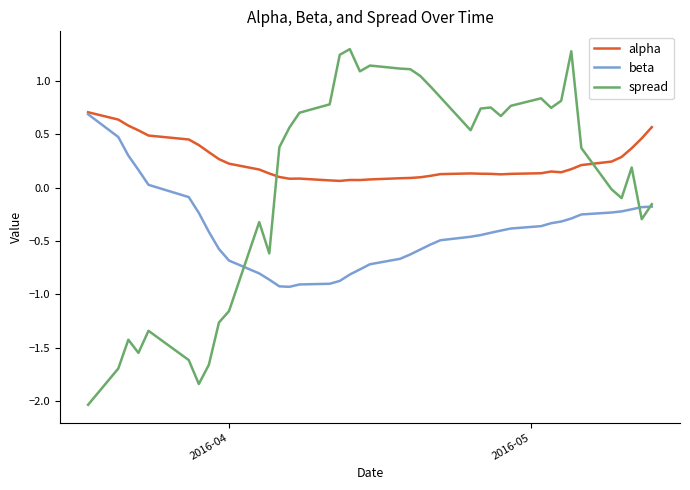

What is the greatest value displayed?

1.3